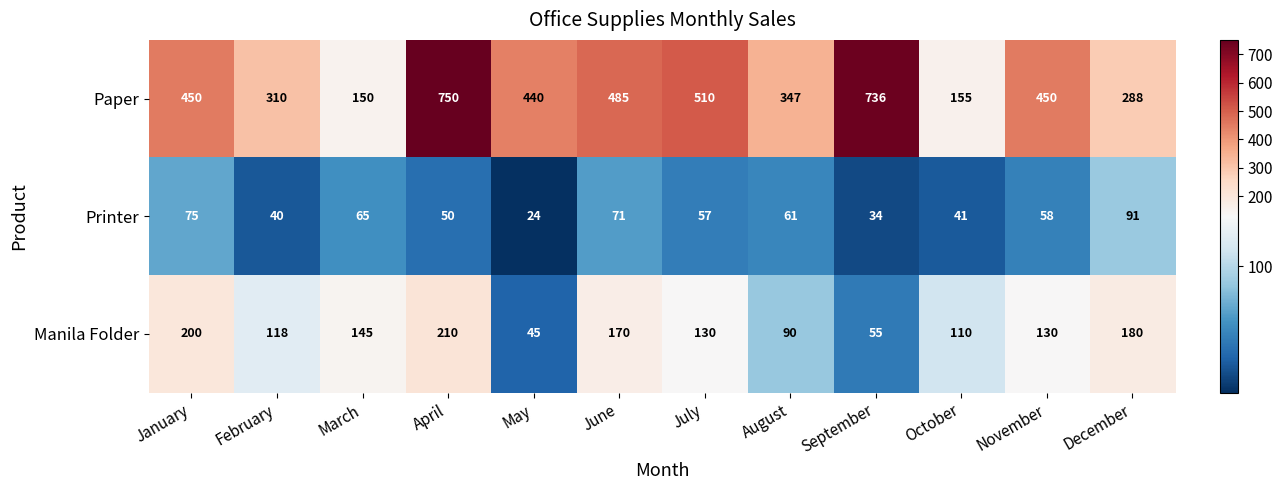

Rank the series at July from highest to lowest value.

Paper, Manila Folder, Printer